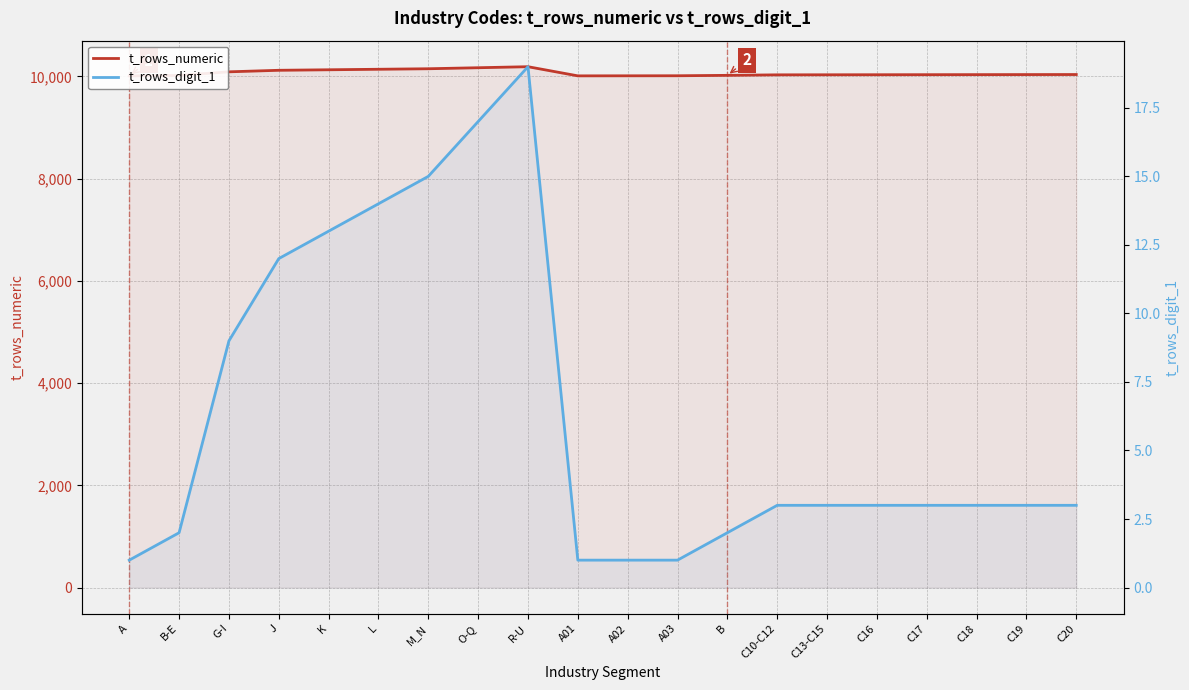

What is the value of the t_rows_digit_1 point at the 12th from the left?

1